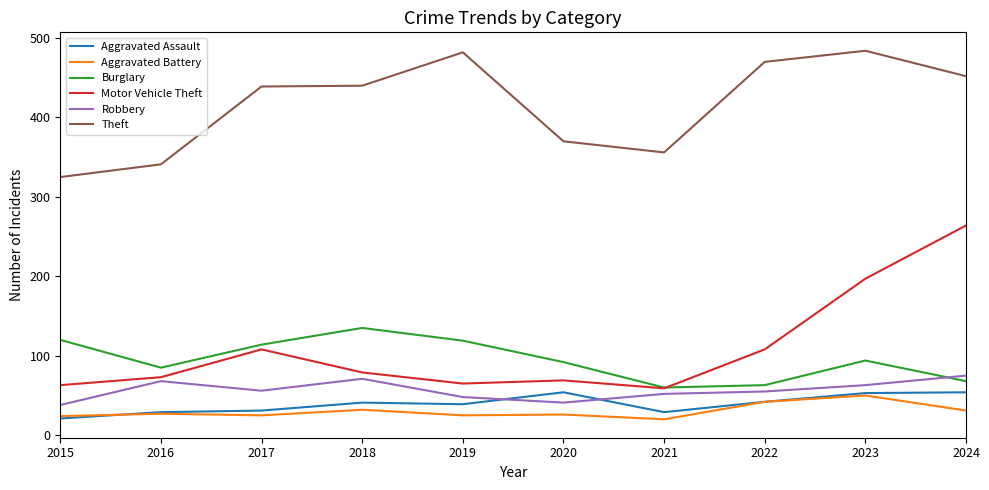

True or false: Aggravated Assault and Motor Vehicle Theft intersect in this chart.

False